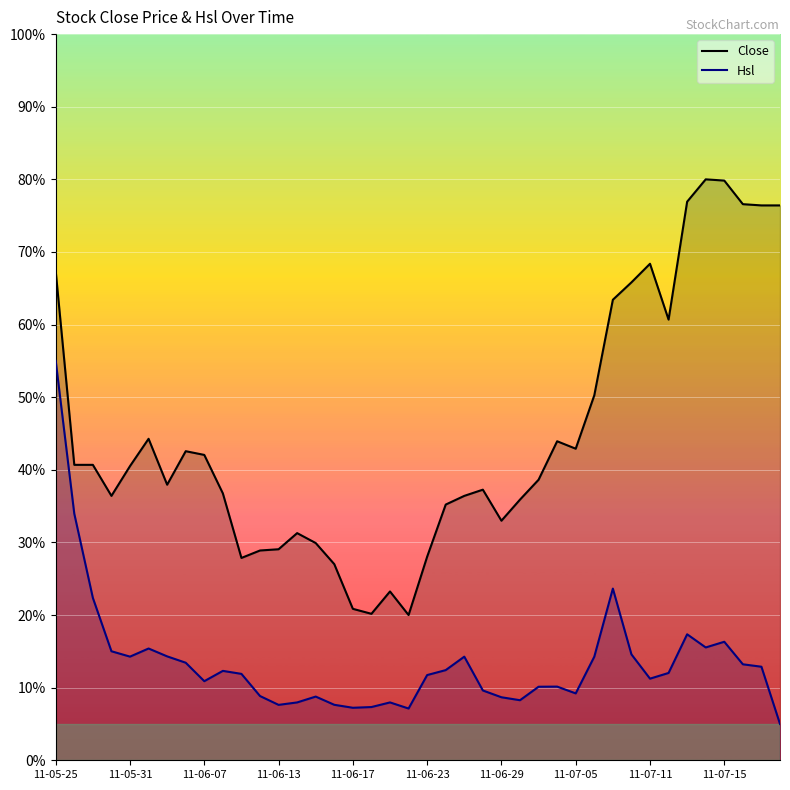

How many data points in Hsl are above 12?

20